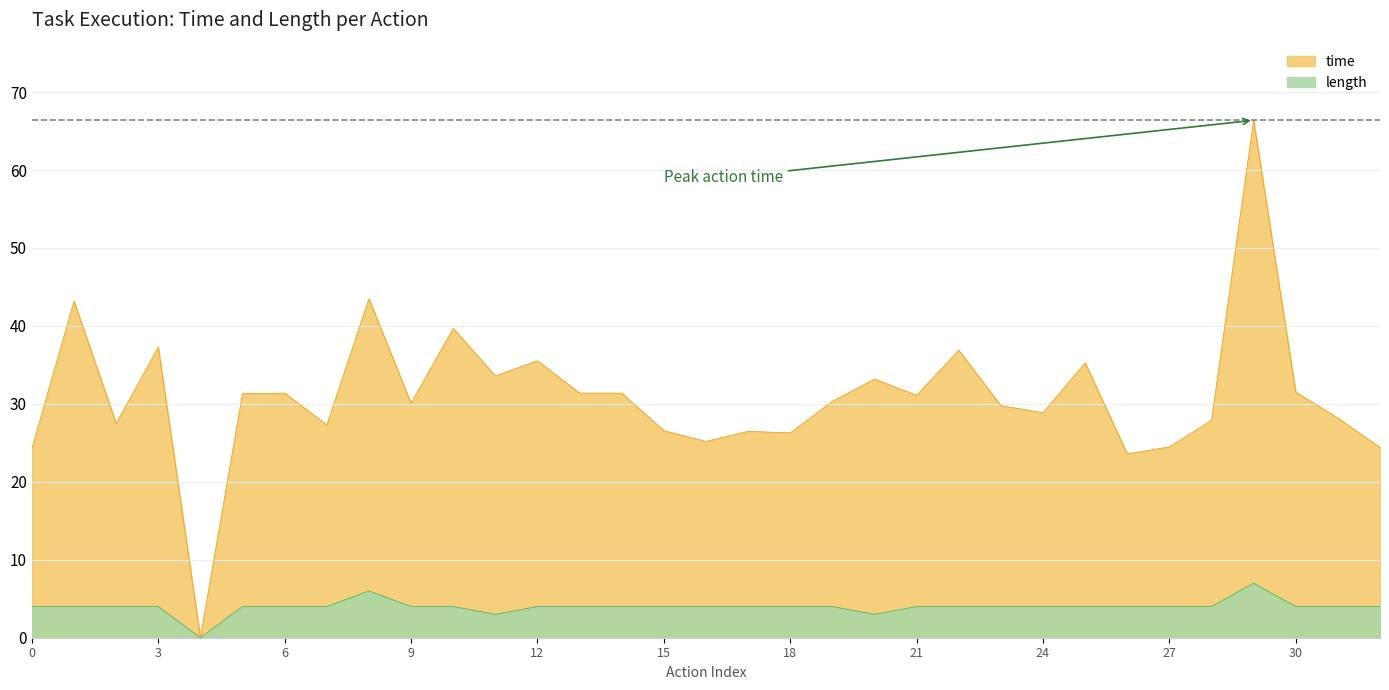

What is the total value across all series at 2?

35.3